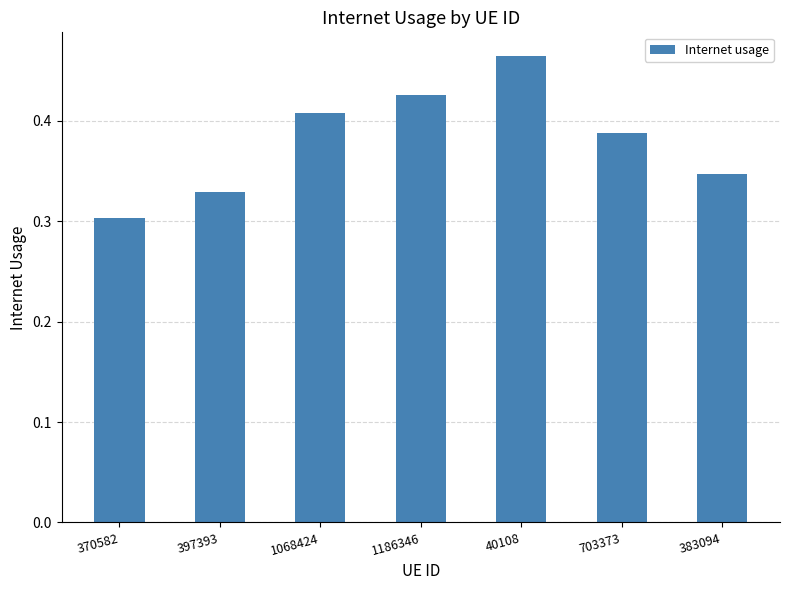

True or false: the data shows 0.1 at 383094.

False